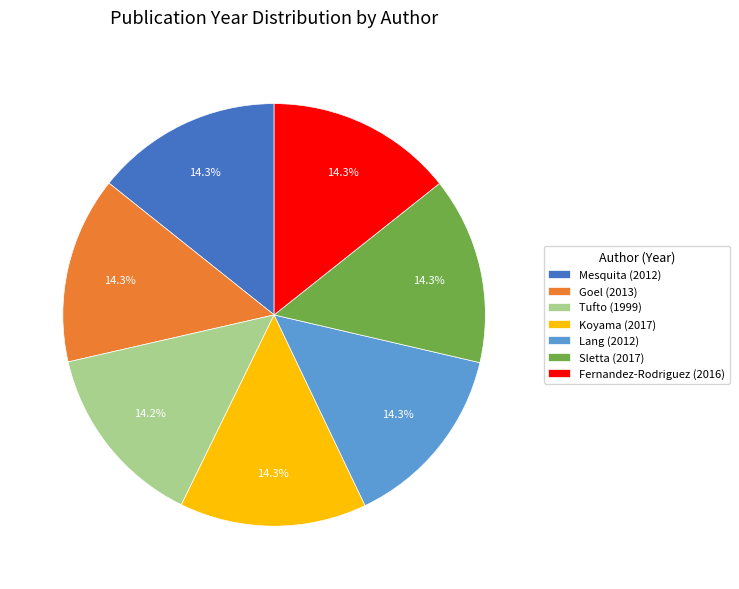

Is there a majority slice in this chart?

No